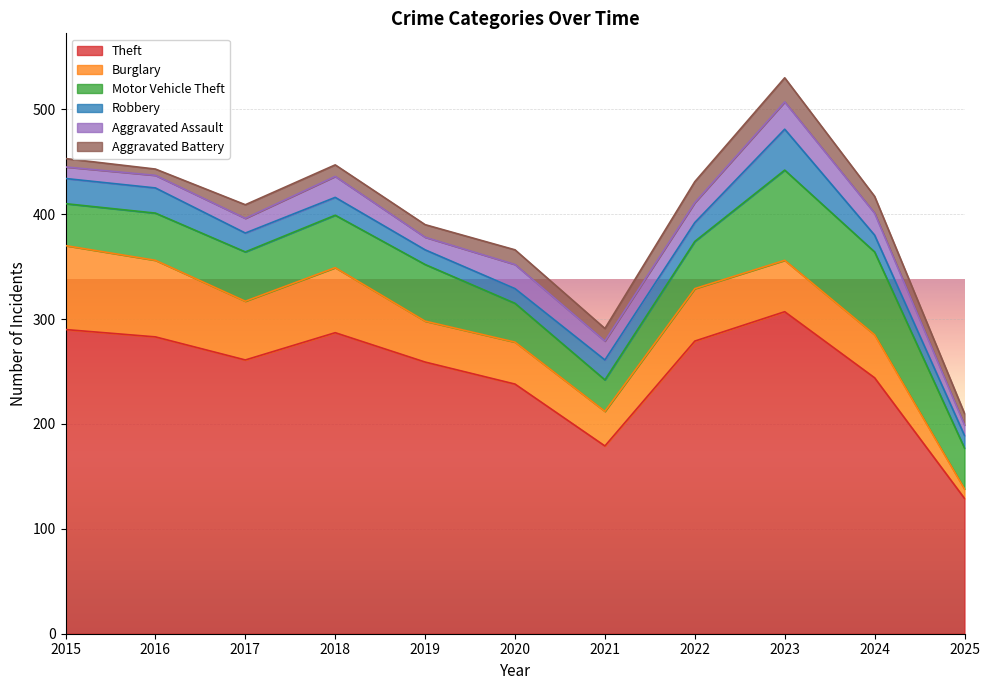

Where does the Motor Vehicle Theft series first go above 45?

2017